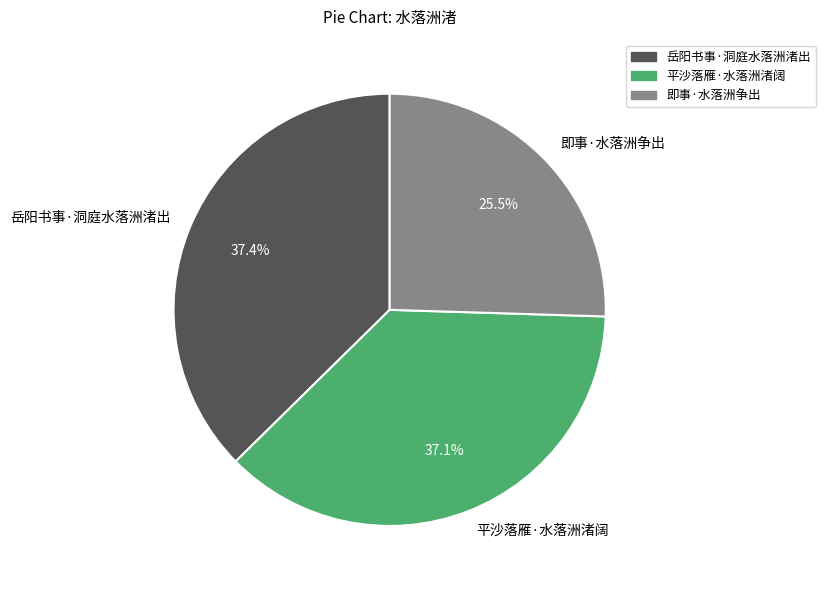

What percentage do 平沙落雁·水落洲渚阔 and 即事·水落洲争出 together represent?

62.6%